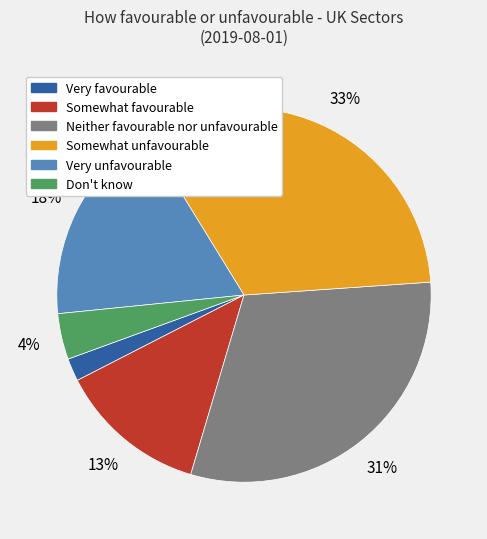

Is it true that Neither favourable nor unfavourable is 45% of the pie?

False